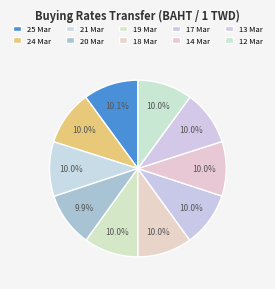

Approximately how many times larger is the value at 20 Mar compared to 13 Mar?

1.0